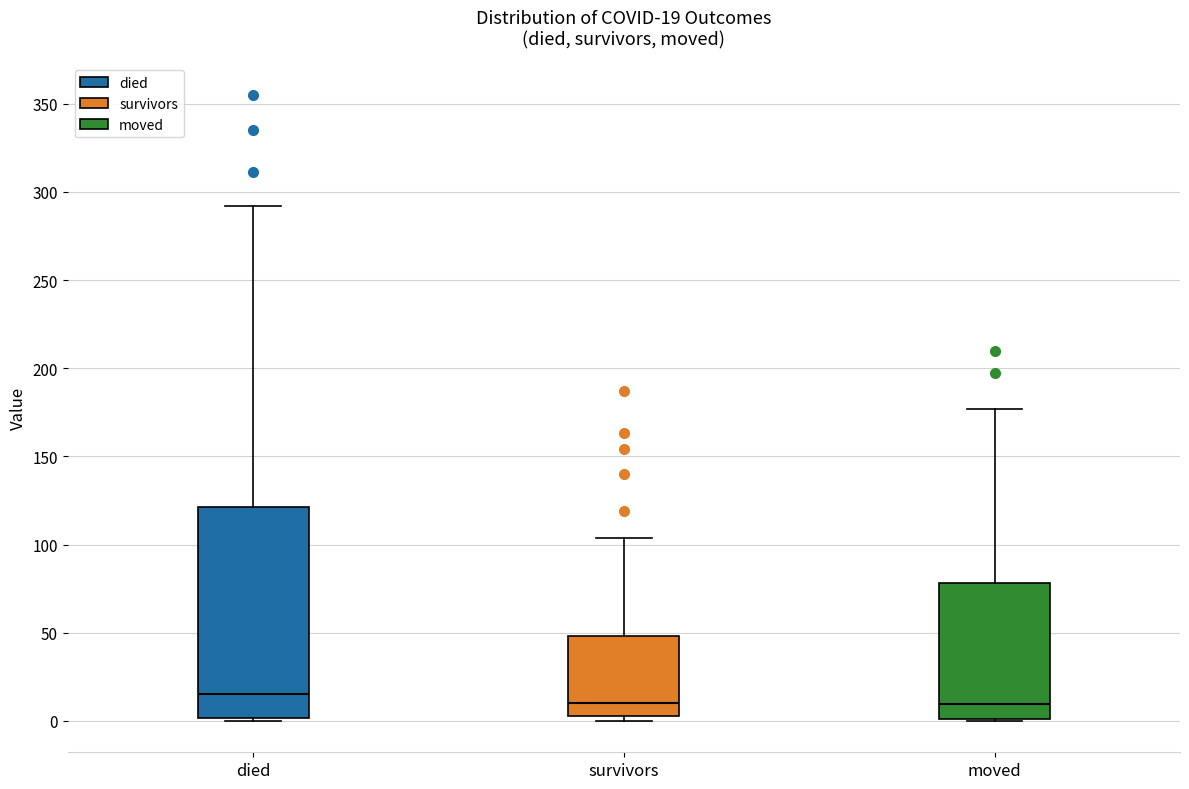

Comparing the boxes themselves (not the whiskers), which one is the tallest?

died